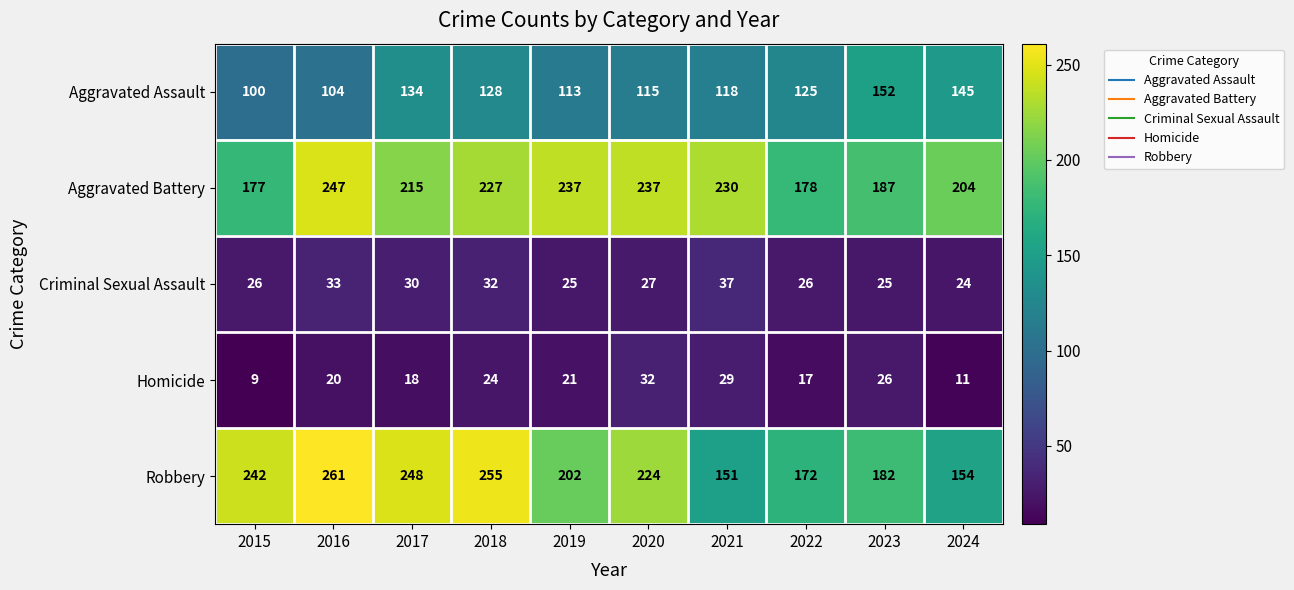

What is the maximum value shown in the chart?

261